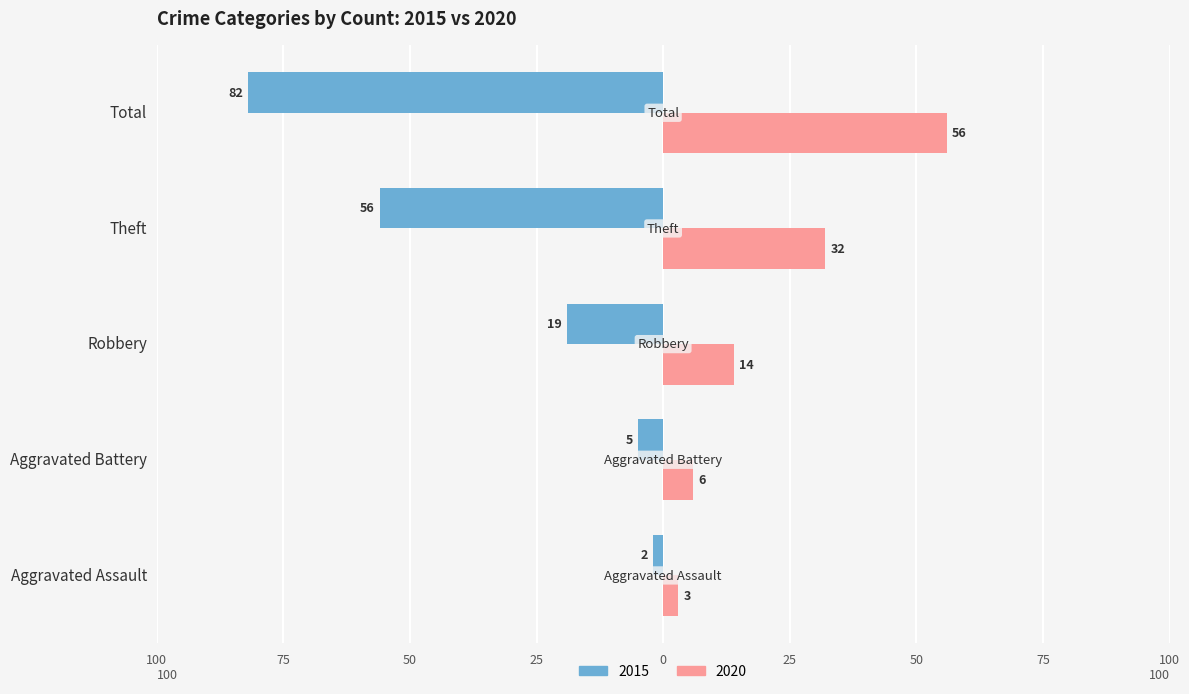

What are all the series names shown in the legend?

2015, 2020